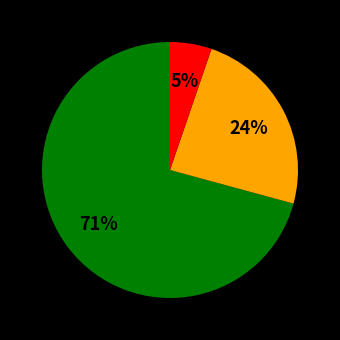

Is there any slice that represents more than half of the pie?

Yes